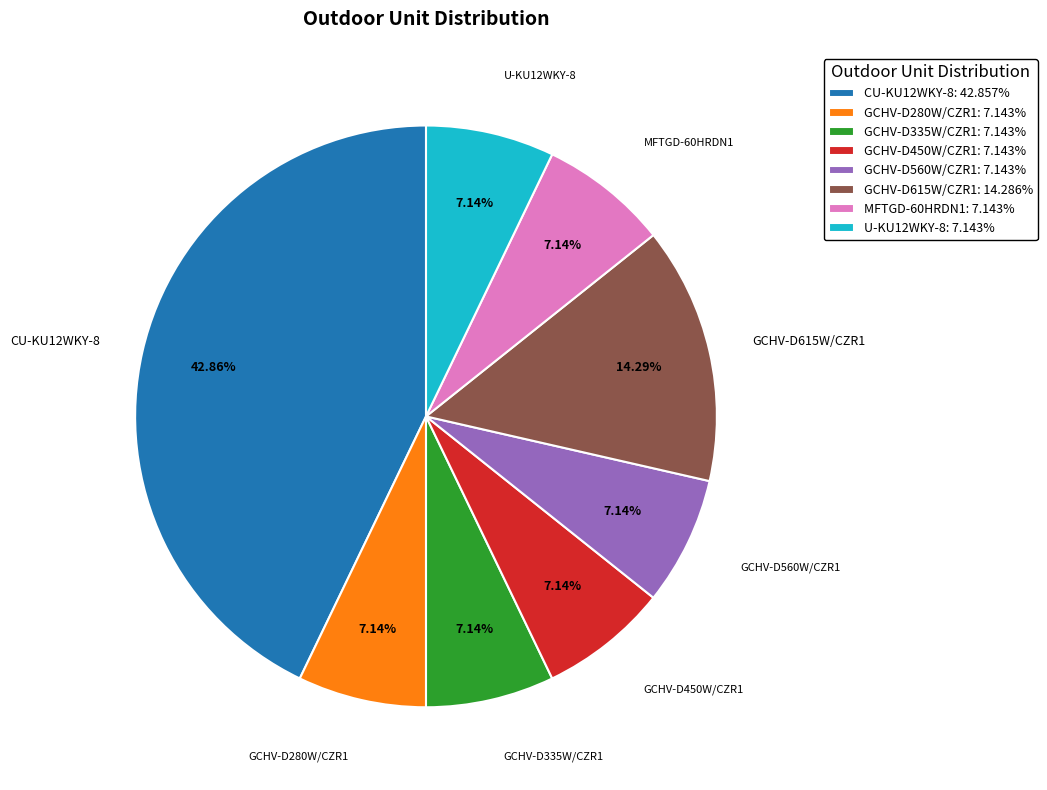

How many slices are in this pie chart?

8